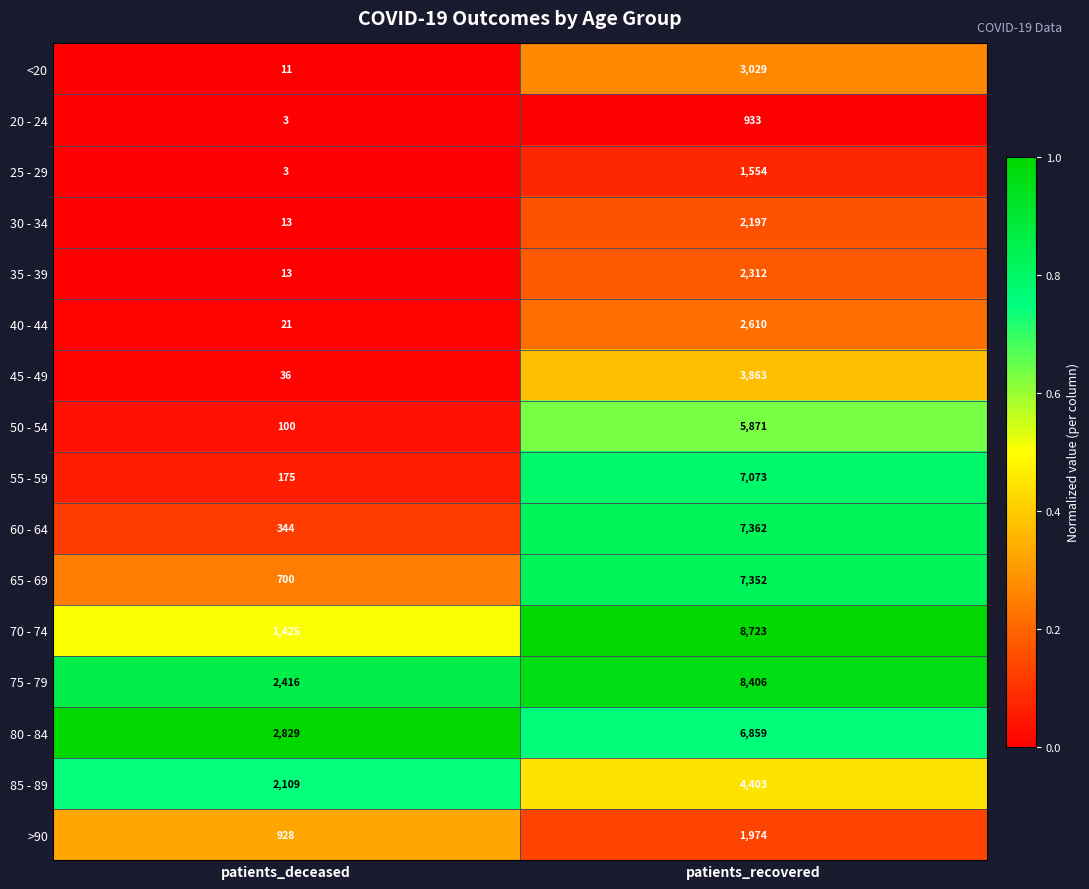

What is the total value across all series at patients_recovered?

74521